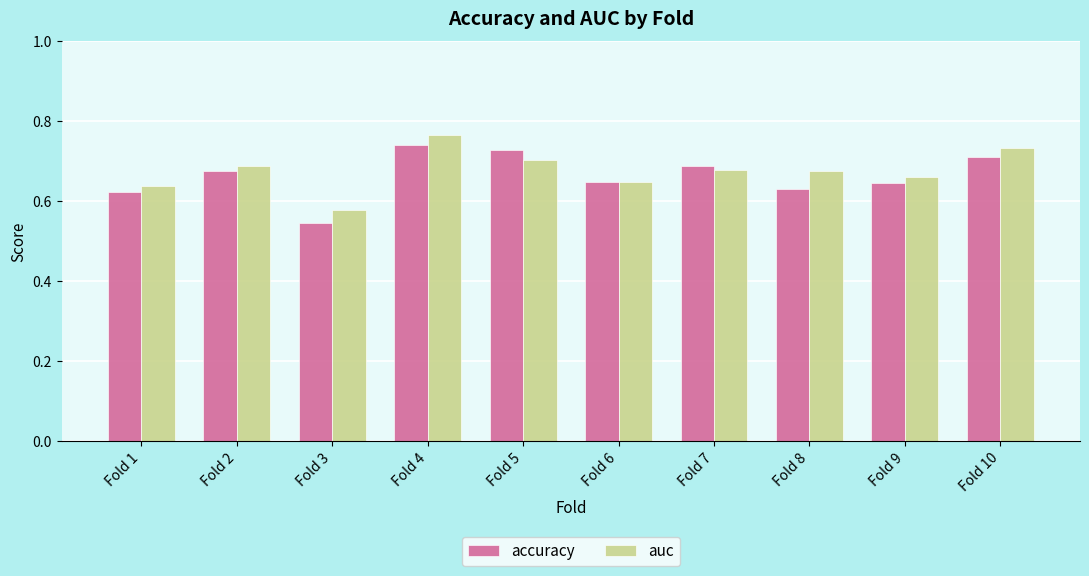

Which series changed the most between Fold 5 and Fold 6?

accuracy